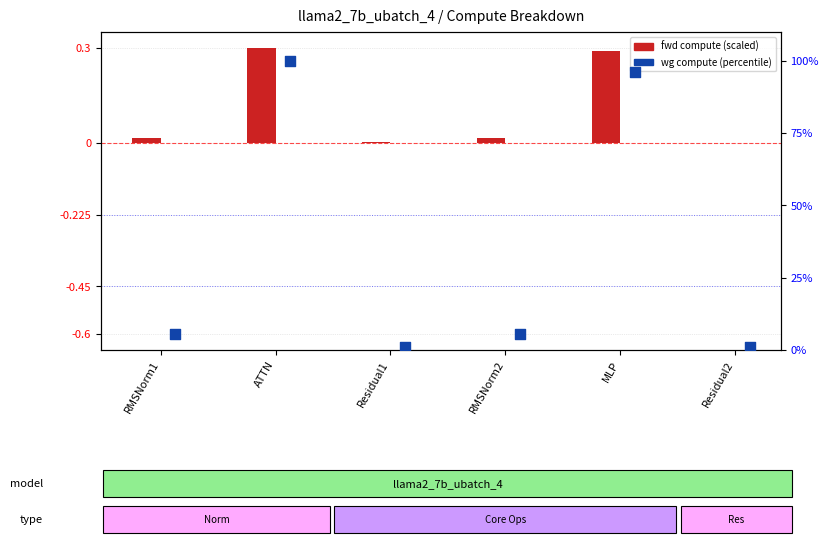

Which series has the largest total across all categories?

wg compute (percentile)